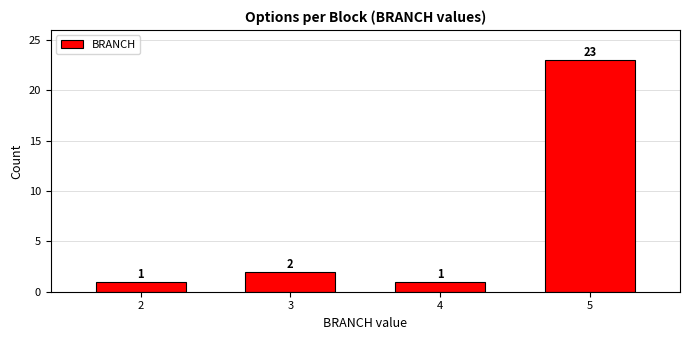

Reading right to left, extract all data points from this chart.

23	1	2	1